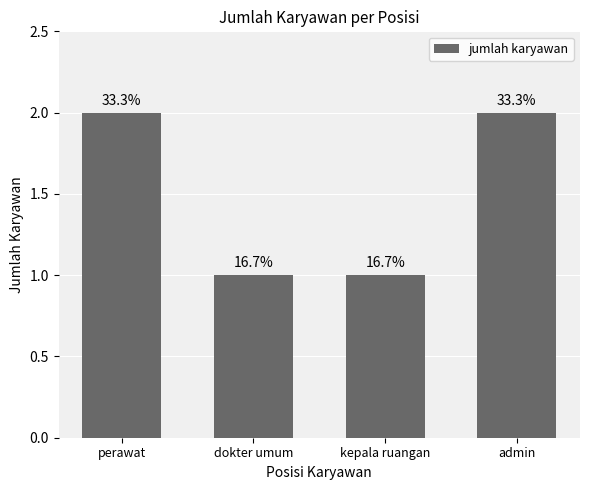

Read the value at dokter umum.

1